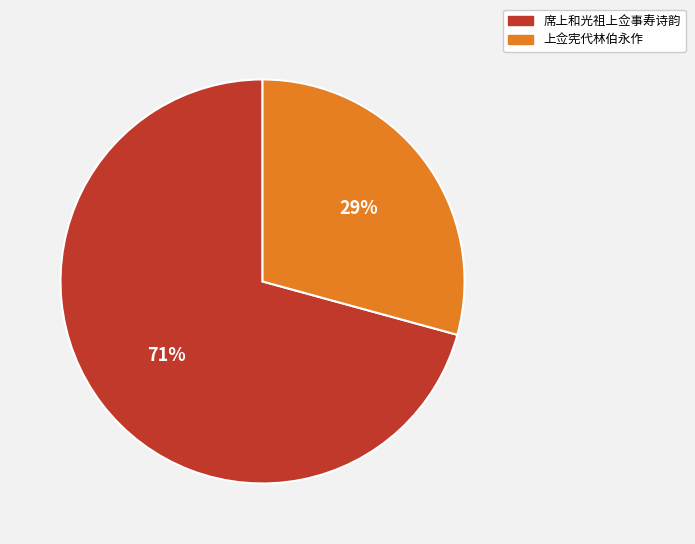

Which has a higher value, 上佥宪代林伯永作 or 席上和光祖上佥事寿诗韵?

席上和光祖上佥事寿诗韵